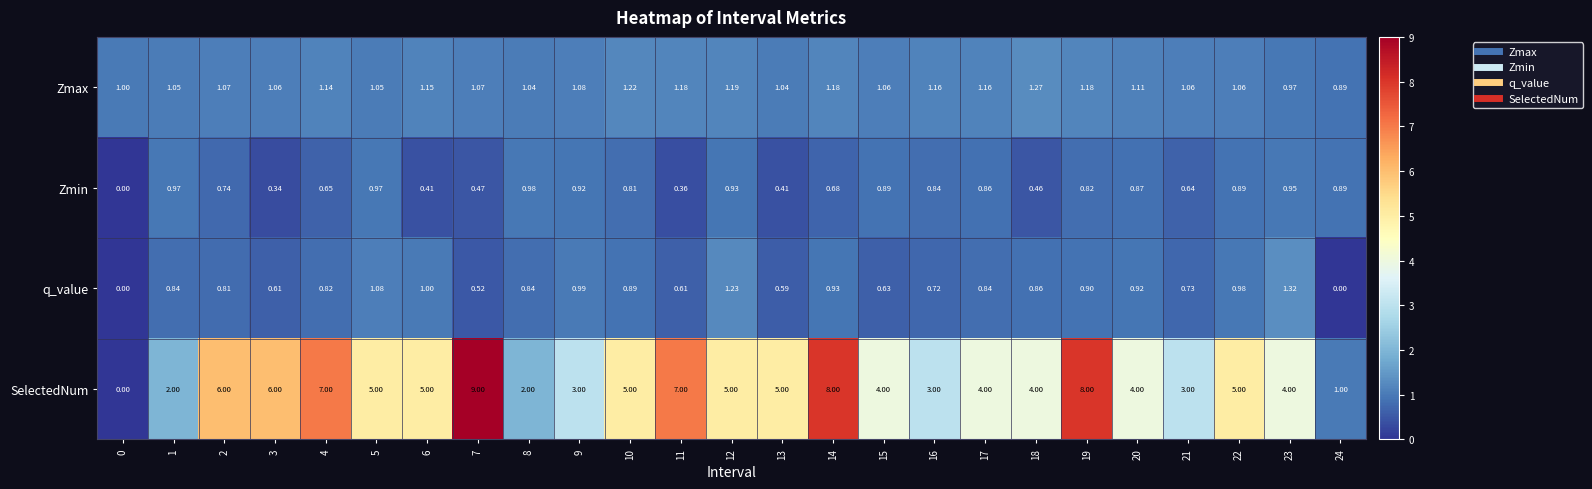

How many series are shown in this chart?

4